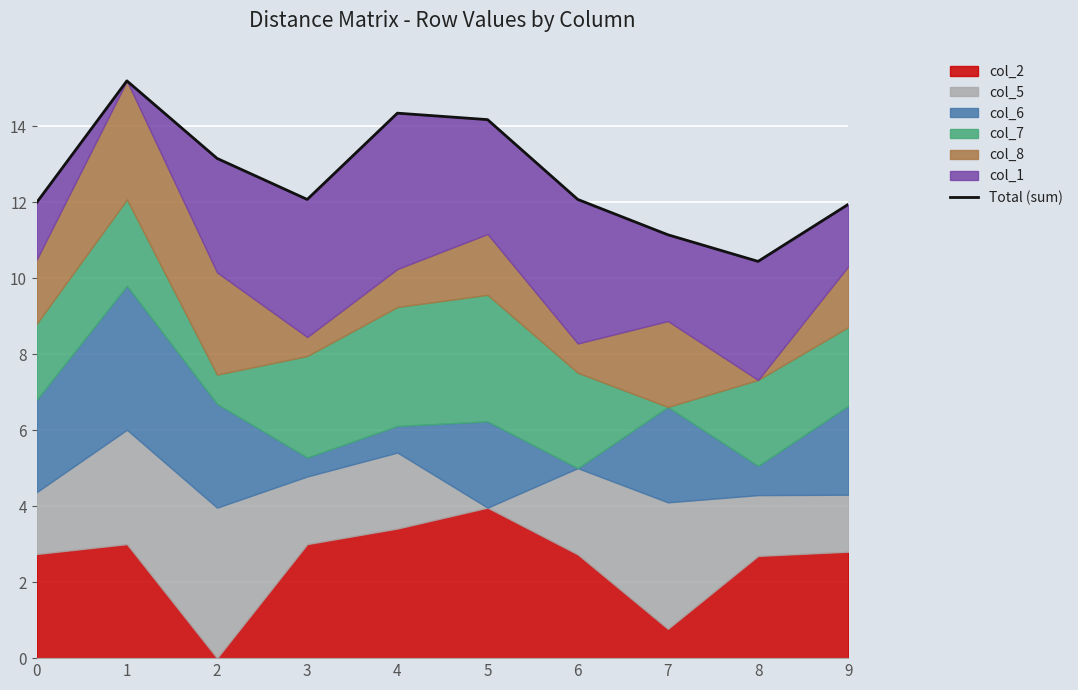

Rank the categories by value from highest to lowest.

1, 4, 5, 2, 3, 6, 0, 9, 7, 8